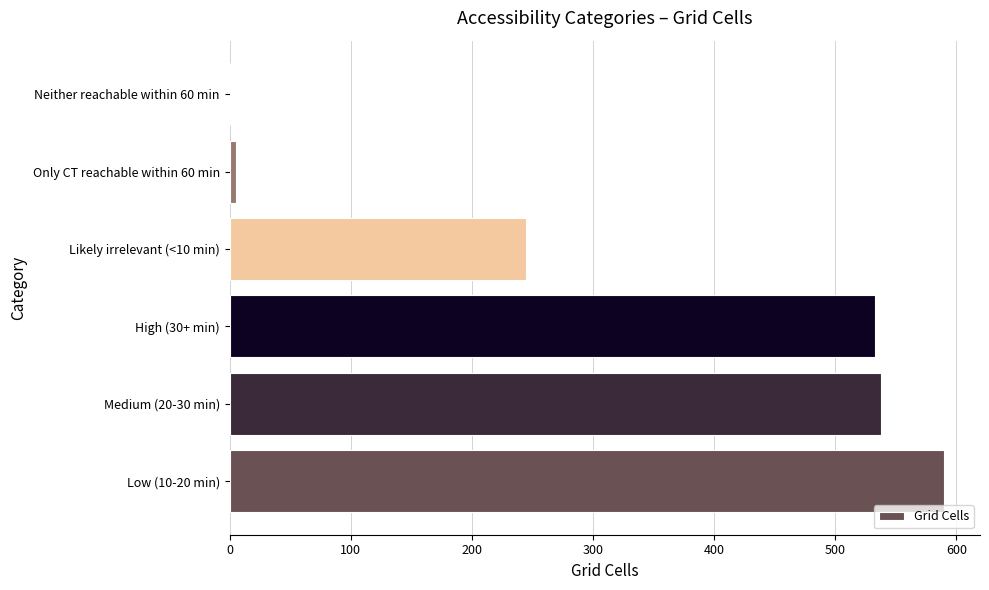

True or false: the data shows 887 at Medium (20-30 min).

False